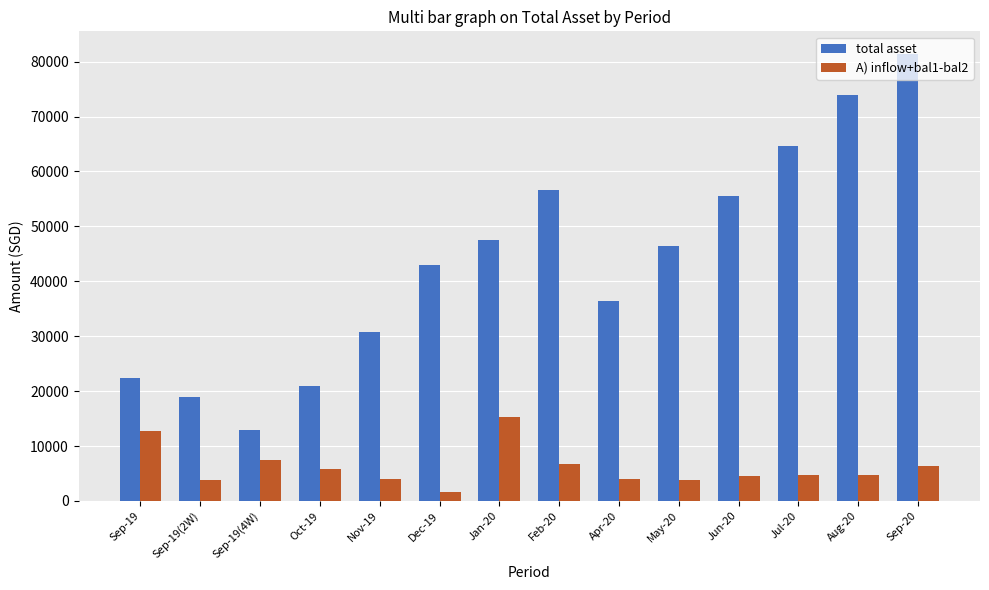

What is the minimum value shown in the chart?

1545.7